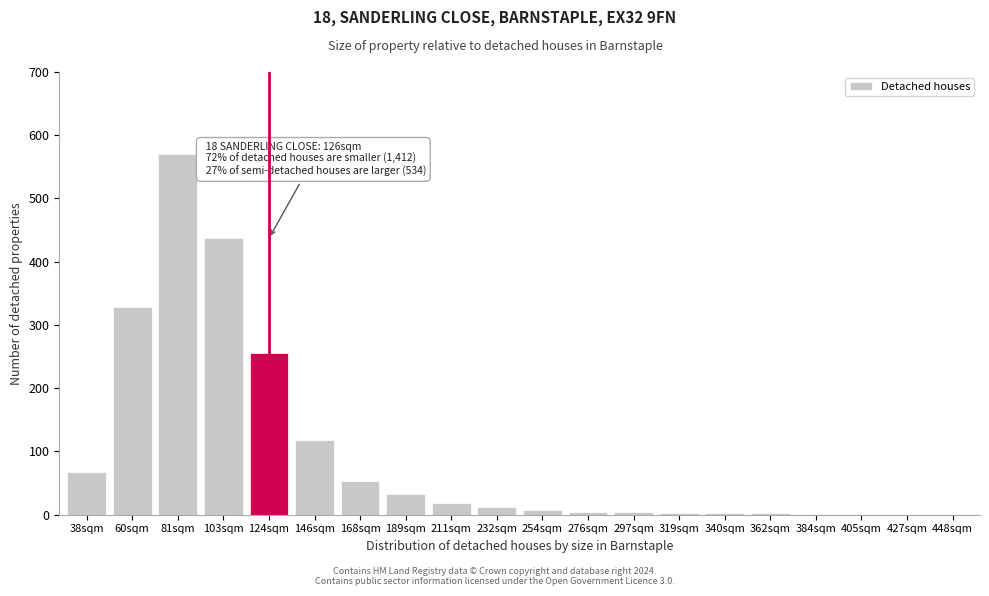

Which label corresponds to the largest value in the chart?

81sqm